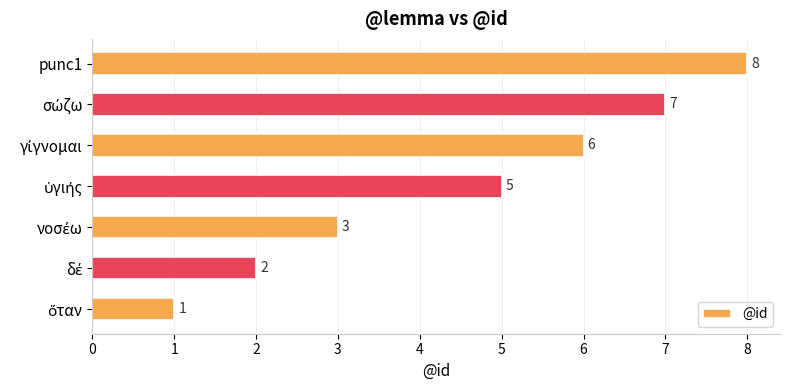

How many values are below 5?

3